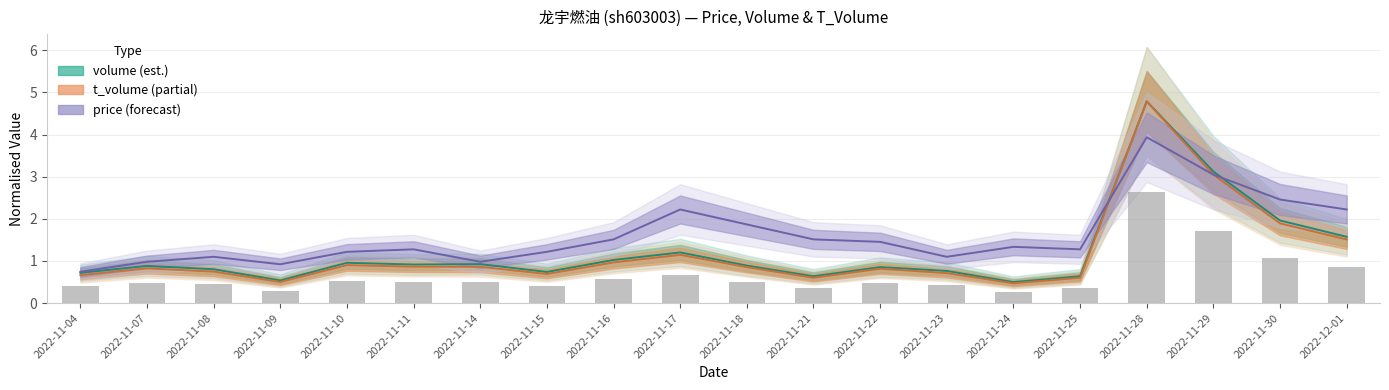

What are all the series names shown in the legend?

volume, t_volume, price